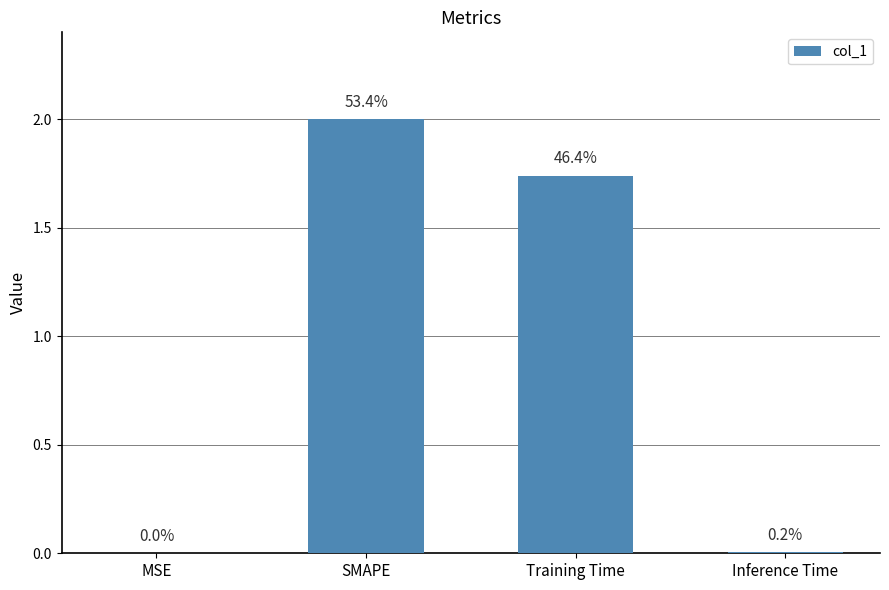

Reading left to right, list all the values displayed in this chart.

0.0	2.0	1.7	0.0